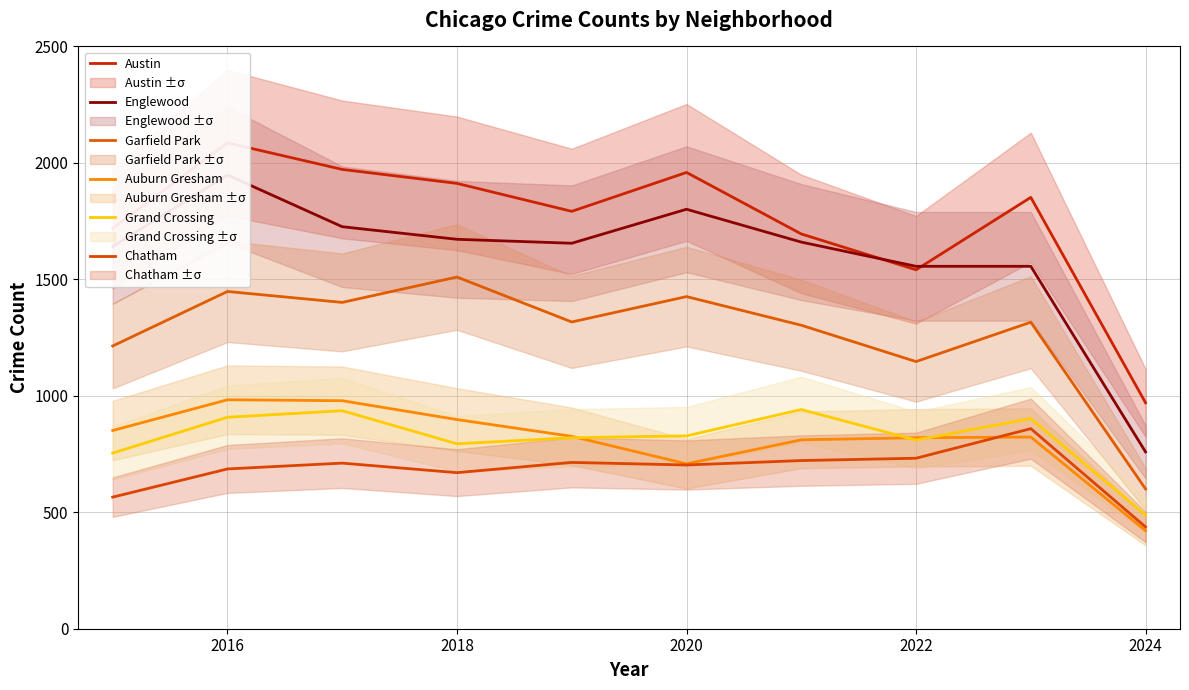

What is the average value of the Auburn Gresham series?

812